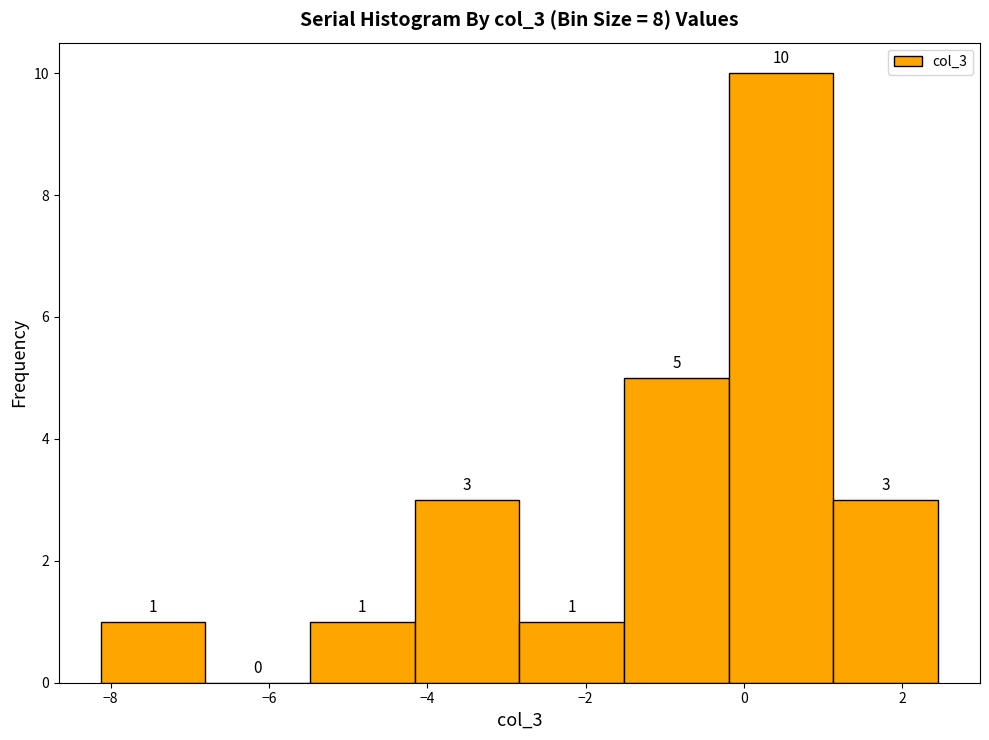

Reading left to right, list every bar in this chart as the range it spans on the x-axis followed by its height. The bar edges are not printed on the chart, so give them approximately, as read against the axis.

-8.2 to -6.8: 1
-6.8 to -5.4: 0
-5.4 to -4.2: 1
-4.2 to -2.8: 3
-2.8 to -1.6: 1
-1.6 to -0.2: 5
-0.2 to 1.2: 10
1.2 to 2.4: 3